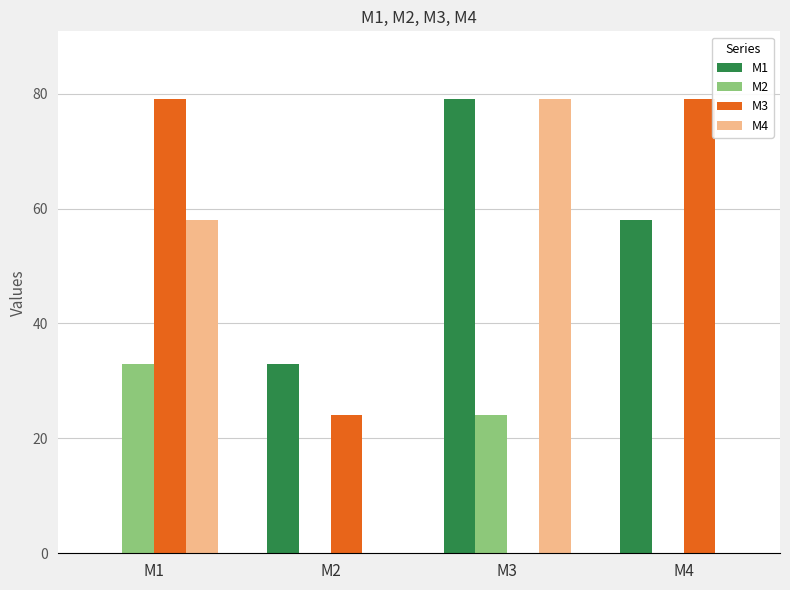

What is the sum of all M1 values?

170